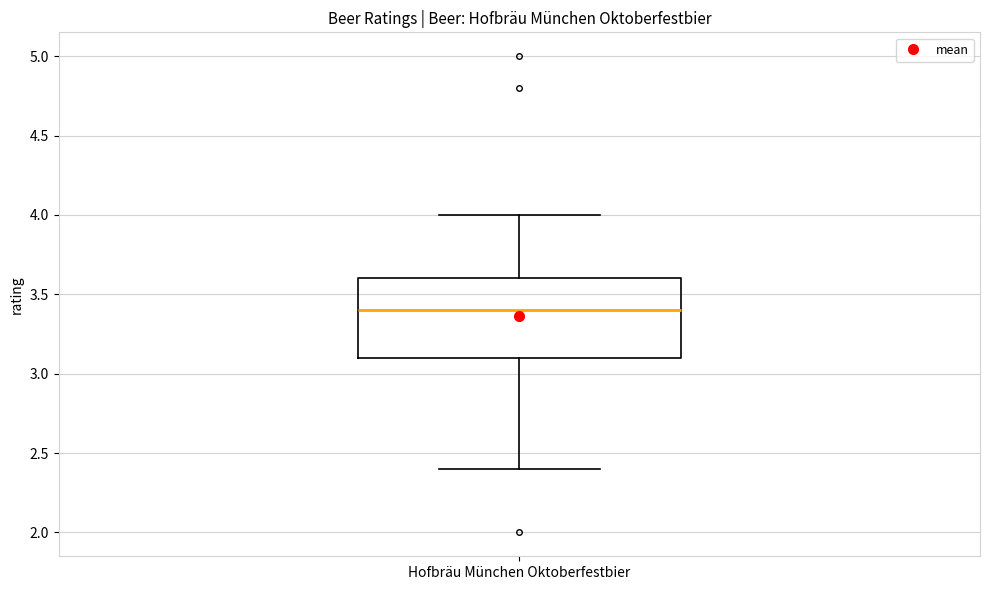

Where is the lower edge of the box for Hofbräu München Oktoberfestbier on the y-axis? The values are not printed on the chart, so give them approximately, as read against the axis.

3.1